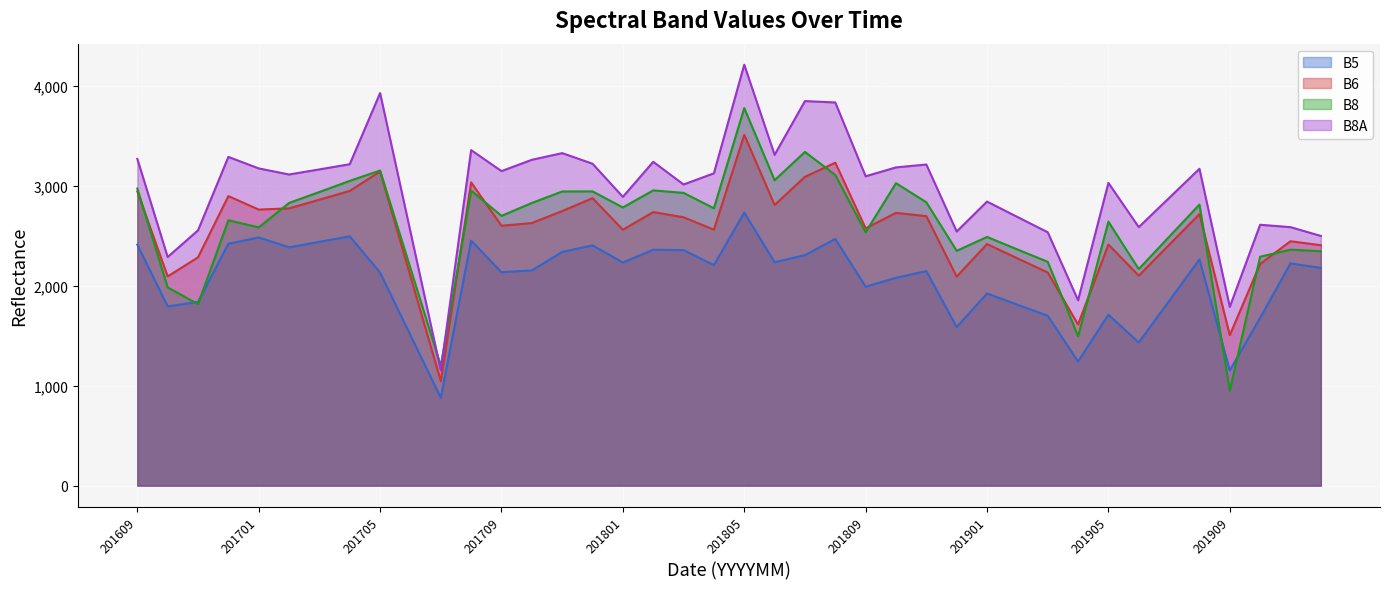

How many distinct data groups are displayed?

4